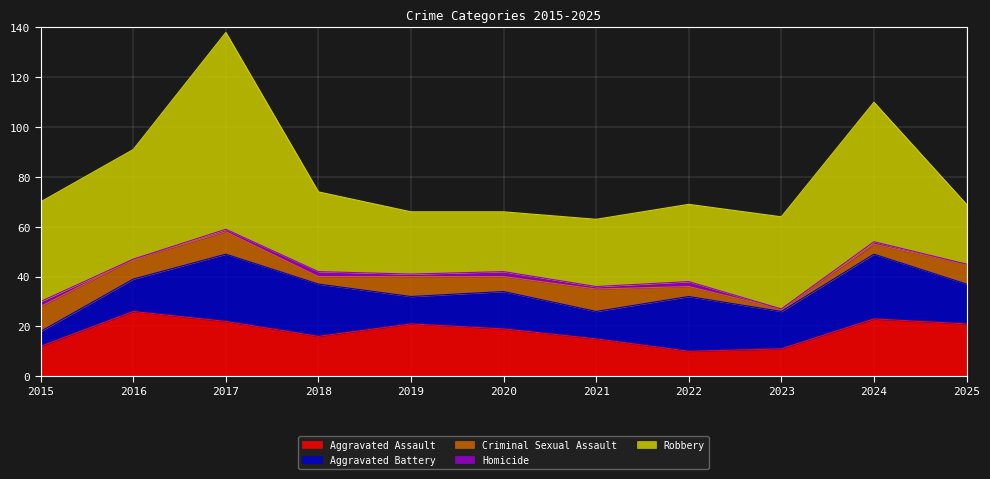

Where is the first local maximum for Homicide?

2018